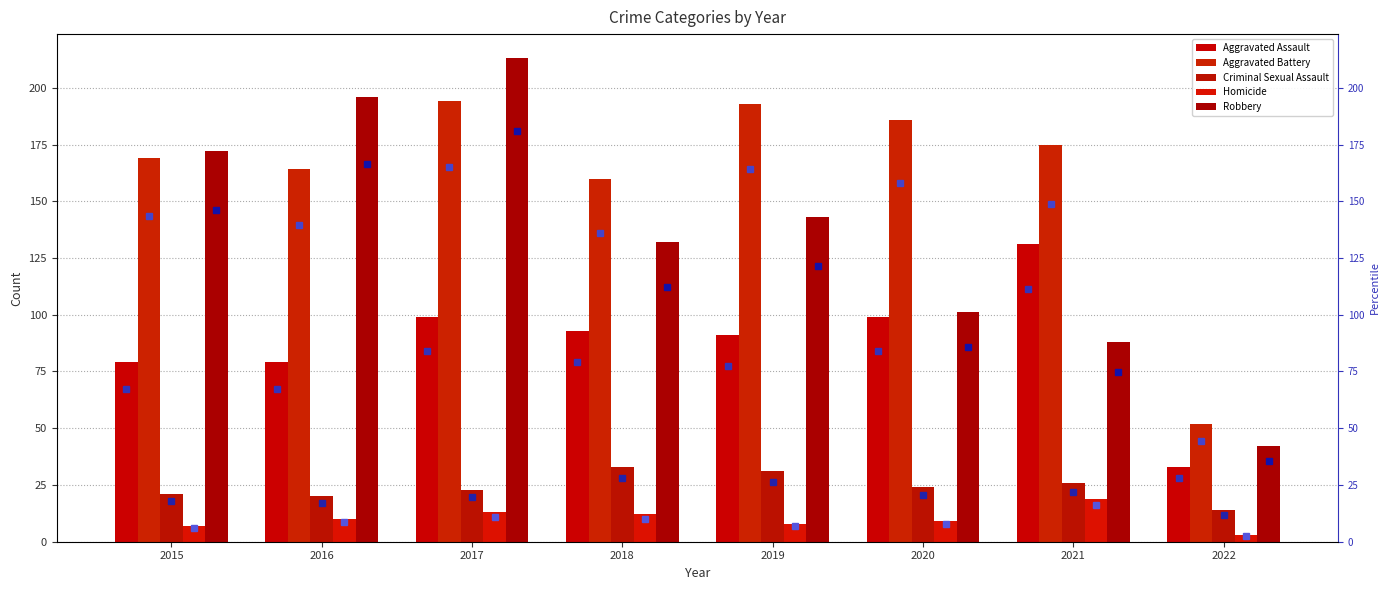

What is the difference between the maximum and second lowest values in the Homicide series?

12